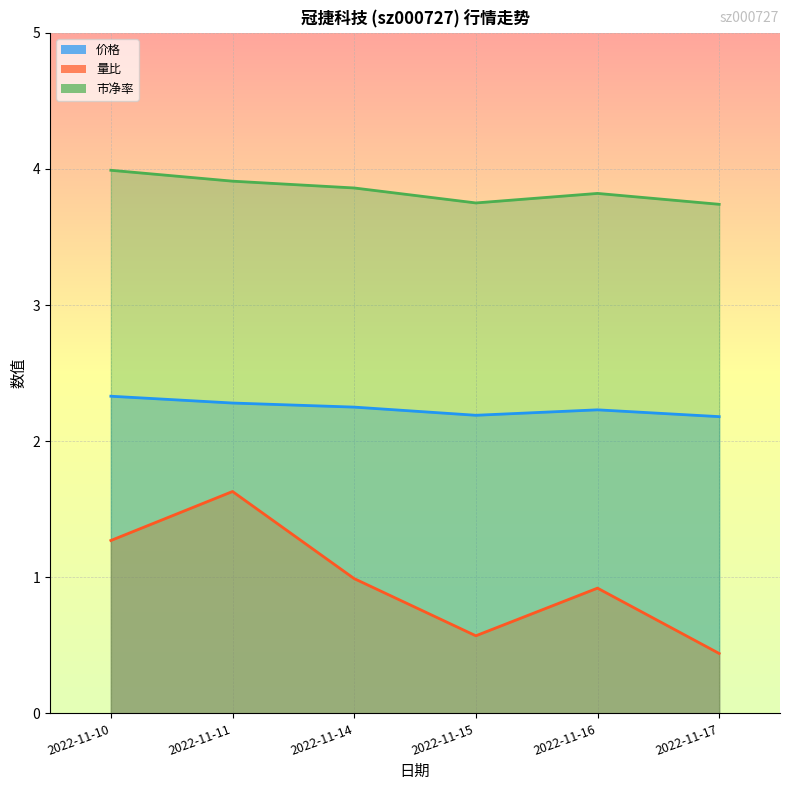

True or false: 价格 and 市净率 cross at least once.

False